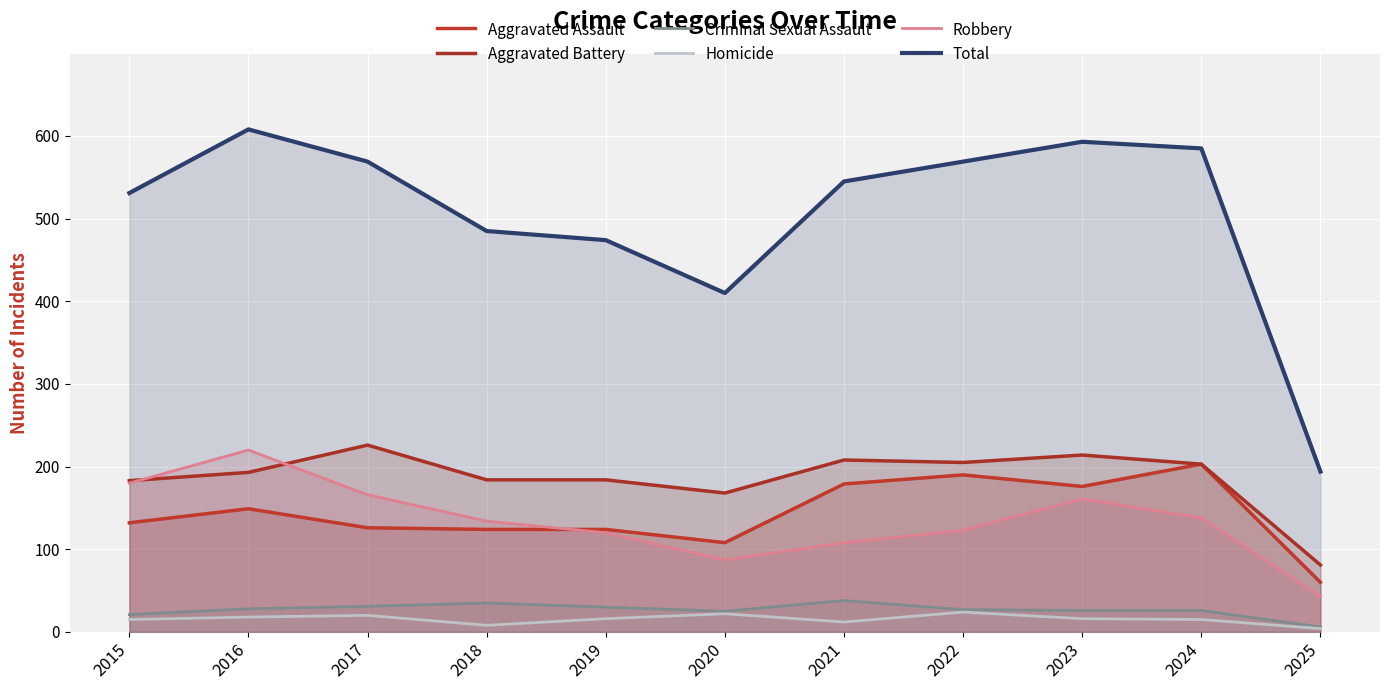

Which series has the widest spread of values?

Total